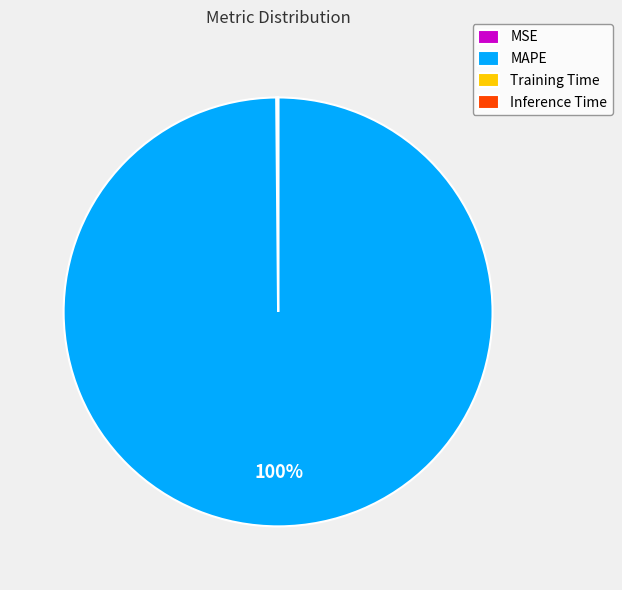

To the nearest percent, what is the average slice percentage?

25%